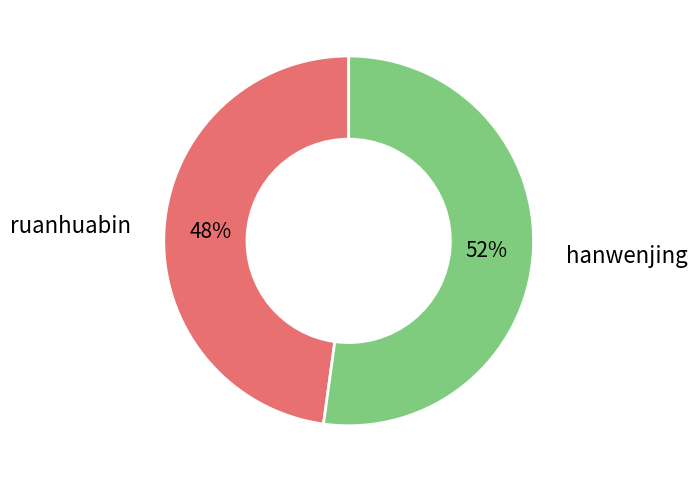

Approximately how many times larger is the value at hanwenjing compared to ruanhuabin?

1.1